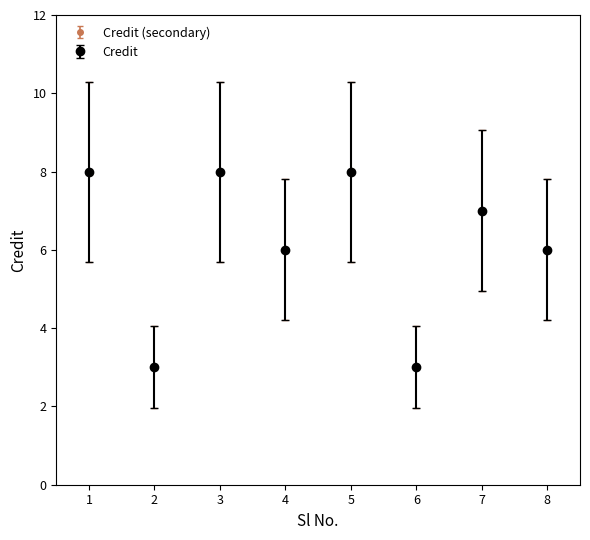

Is this an area chart (filled region under the line)?

No